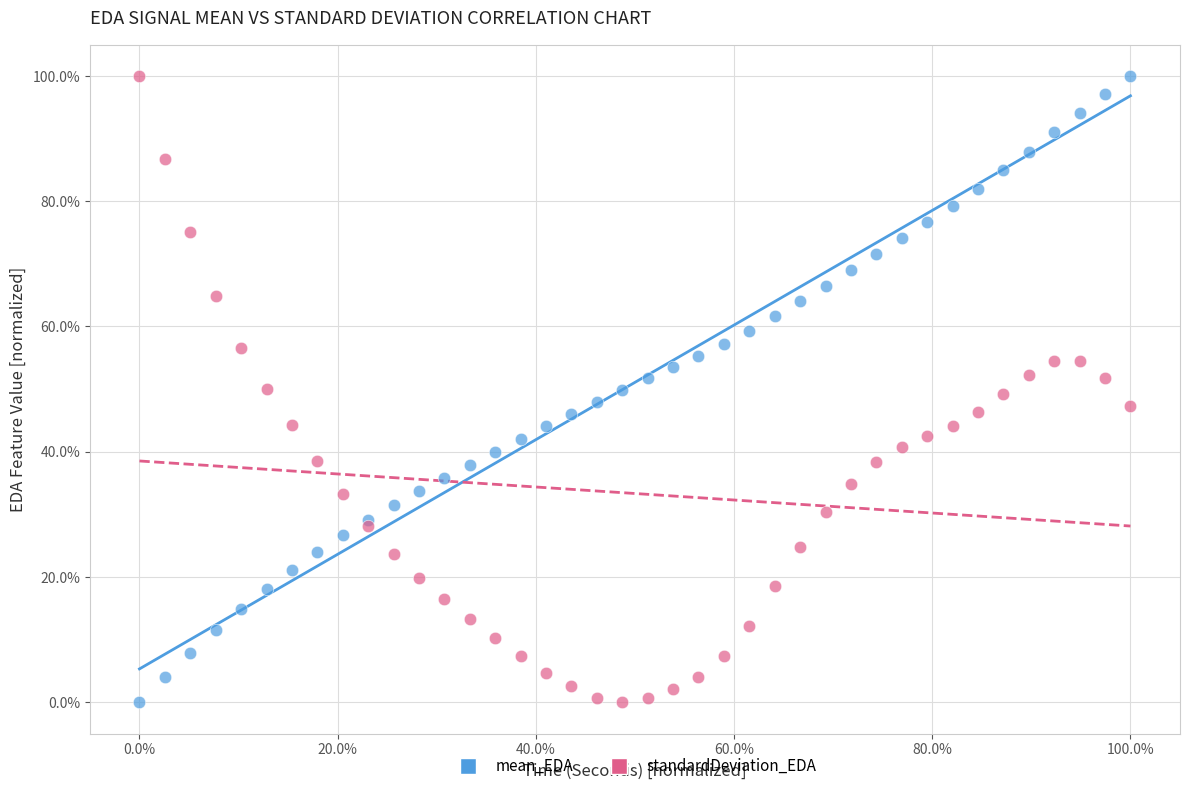

What are all the series names shown in the legend?

mean_EDA, standardDeviation_EDA